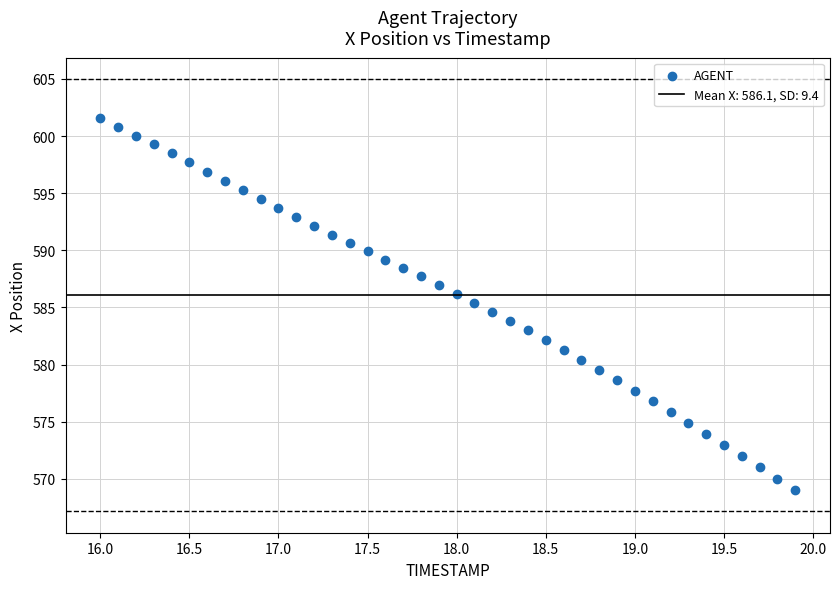

What is the range of Y values (max minus min)?

32.5